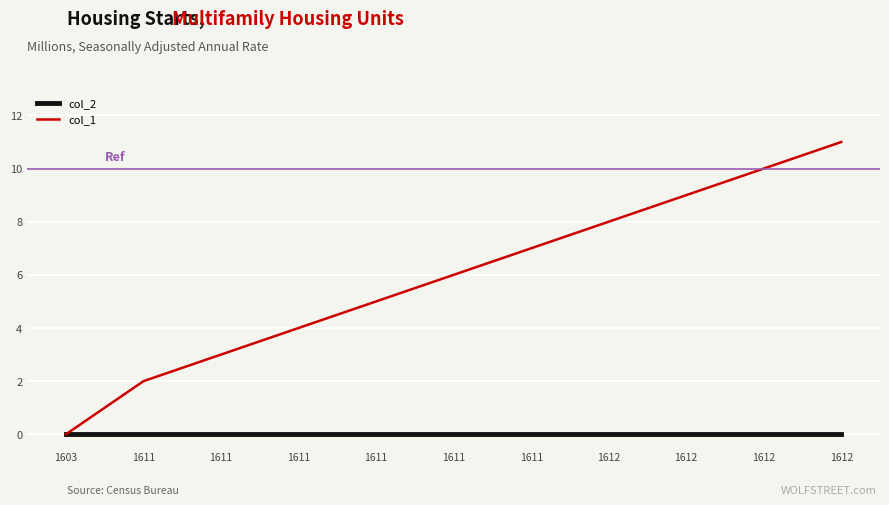

What are all the series names shown in the legend?

col_2, col_1